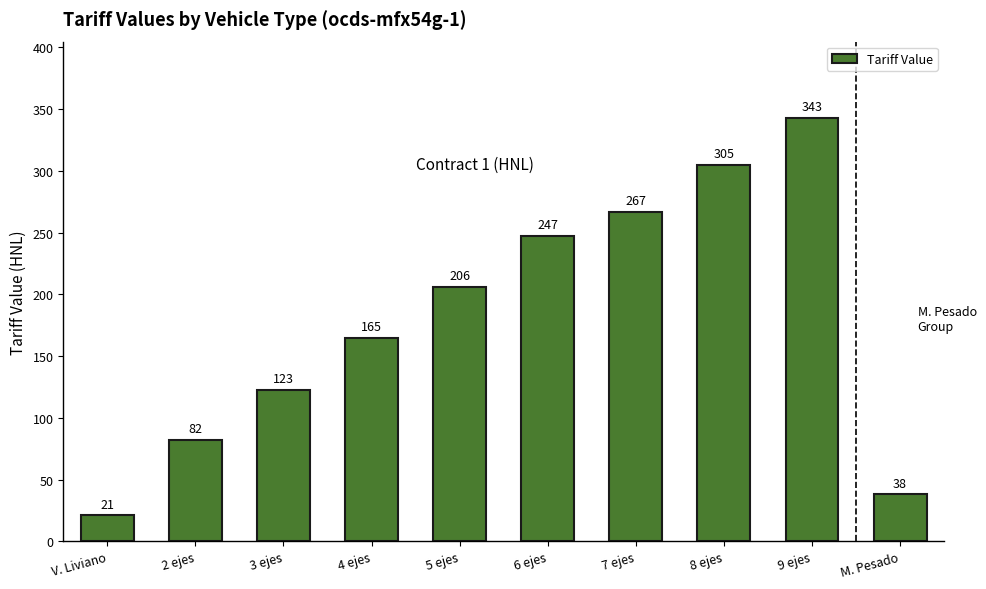

The chart shows a value of 305 at 8 ejes. True or false?

True